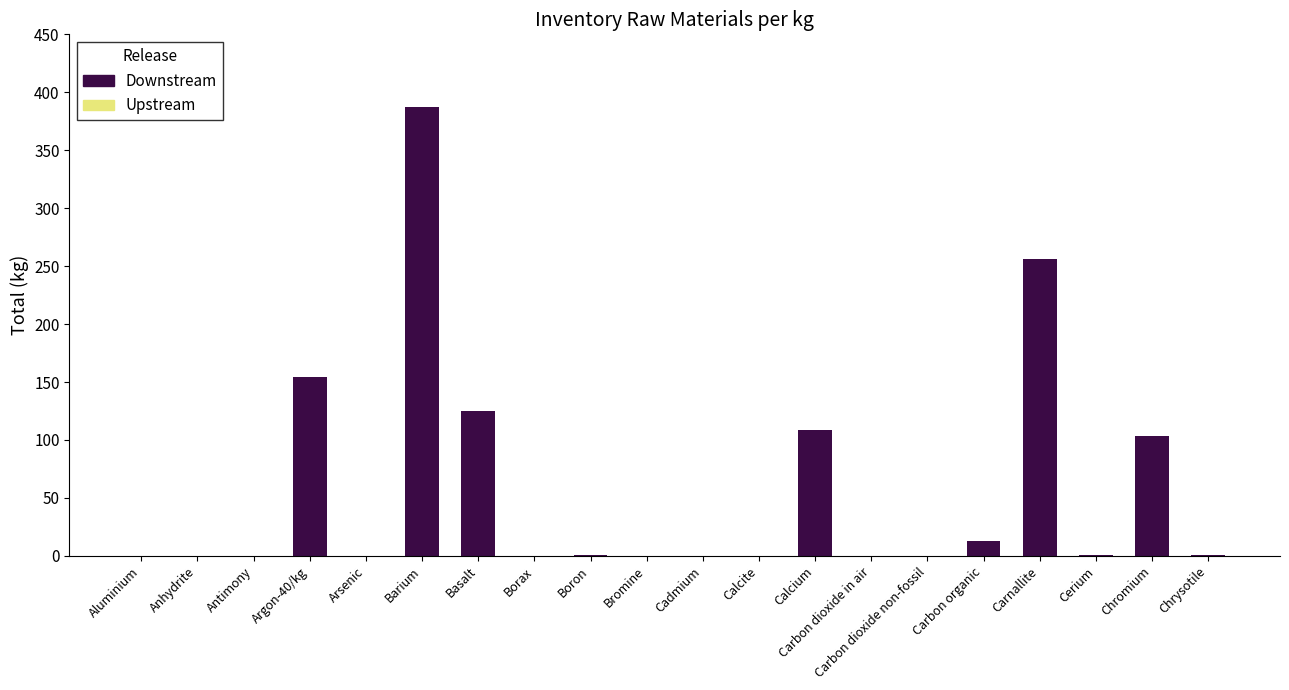

Where is the data nearest to the value 193?

Argon-40/kg